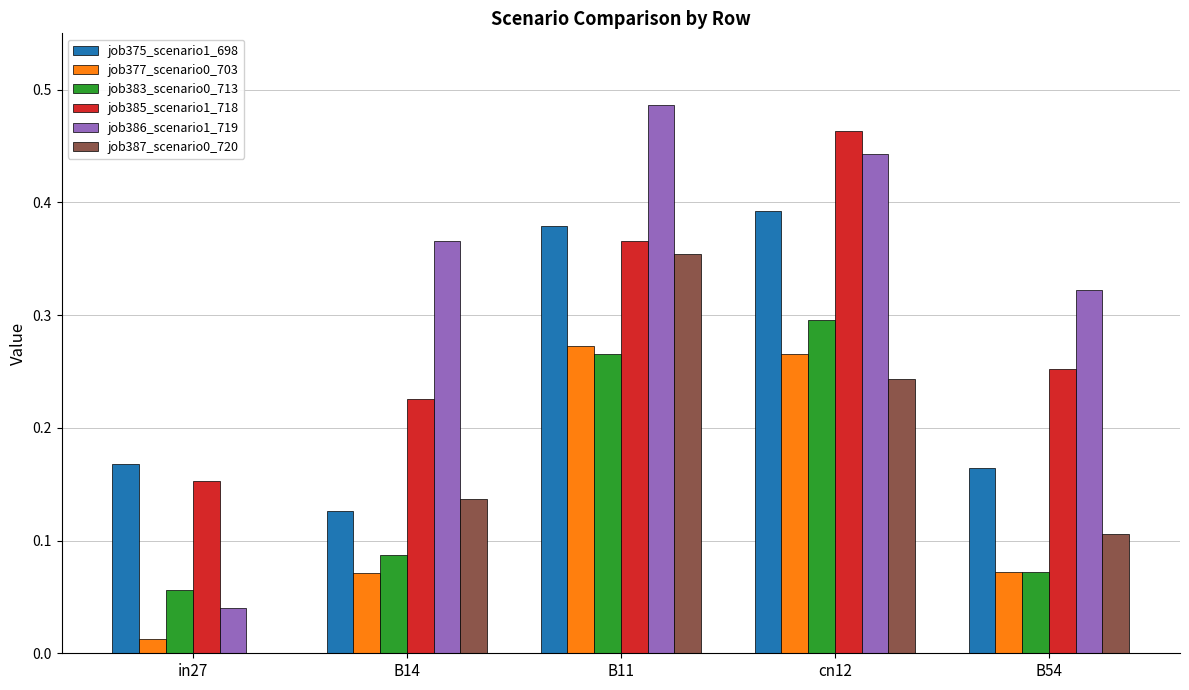

What is the sum of the job385_scenario1_718 values at B11 and B14?

0.6